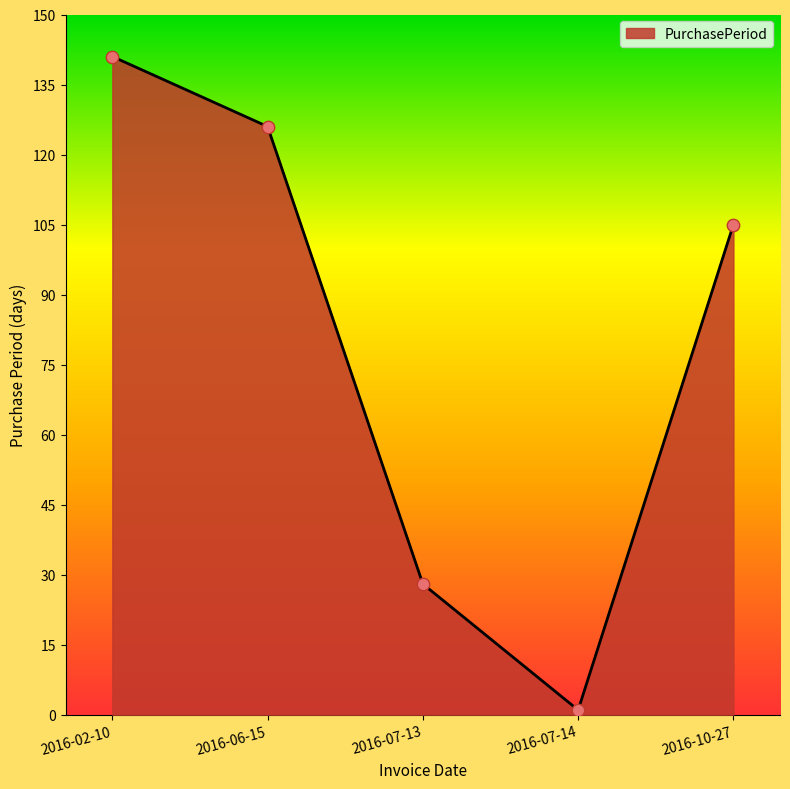

Between 2016-07-13 and 2016-10-27, which is larger?

2016-10-27